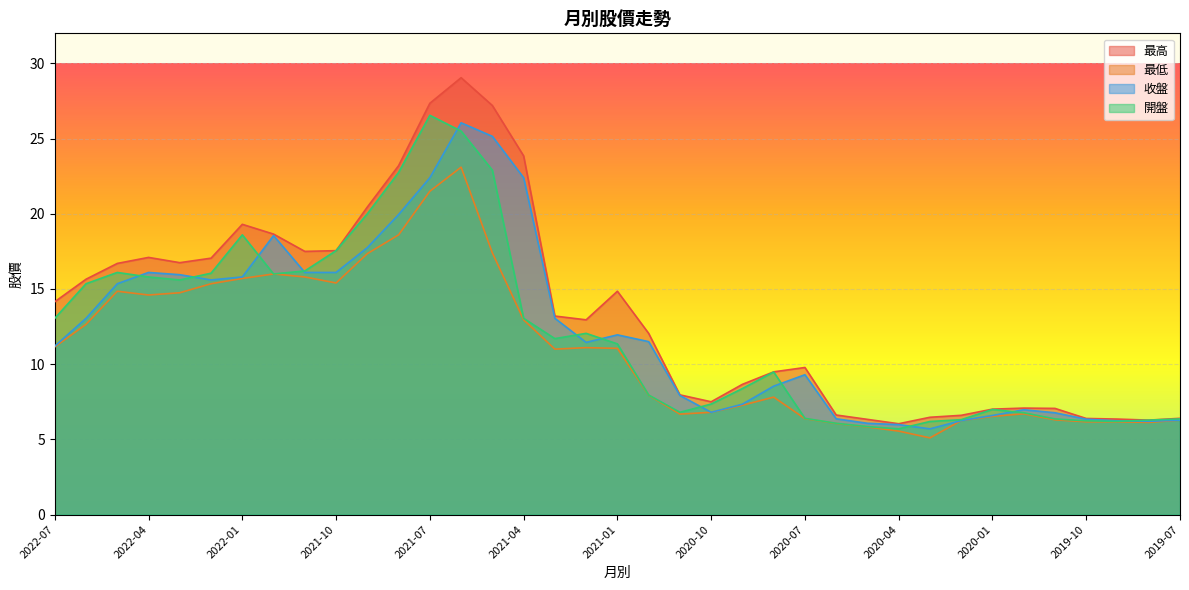

Rank the series by their maximum value, from highest to lowest.

最高, 開盤, 收盤, 最低